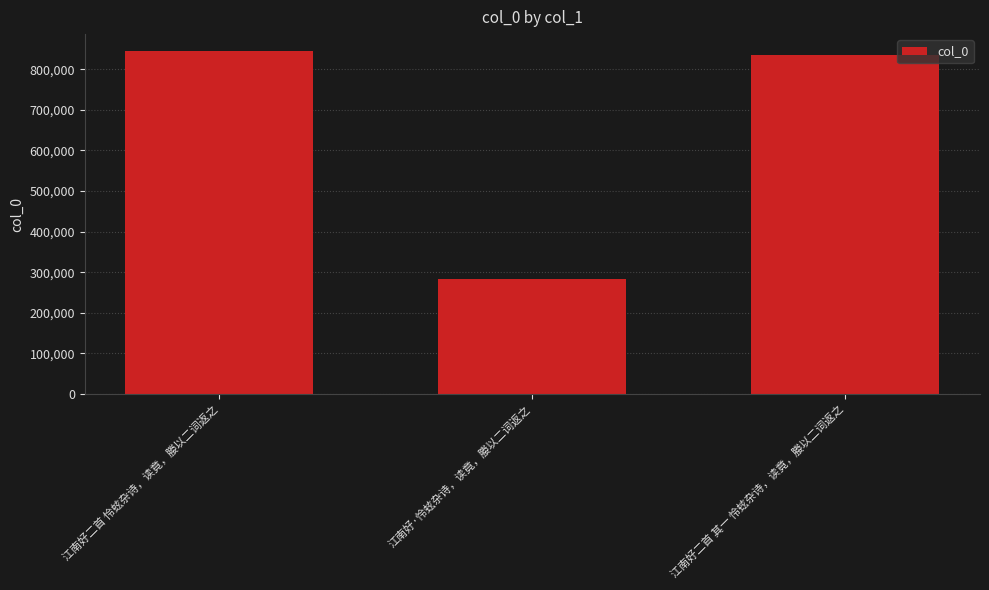

What is the sum of the values at 江南好·怜蚿杂诗，读竟，媵以二词返之 and 江南好二首 其一 怜蚿杂诗，读竟，媵以二词返之?

1117660